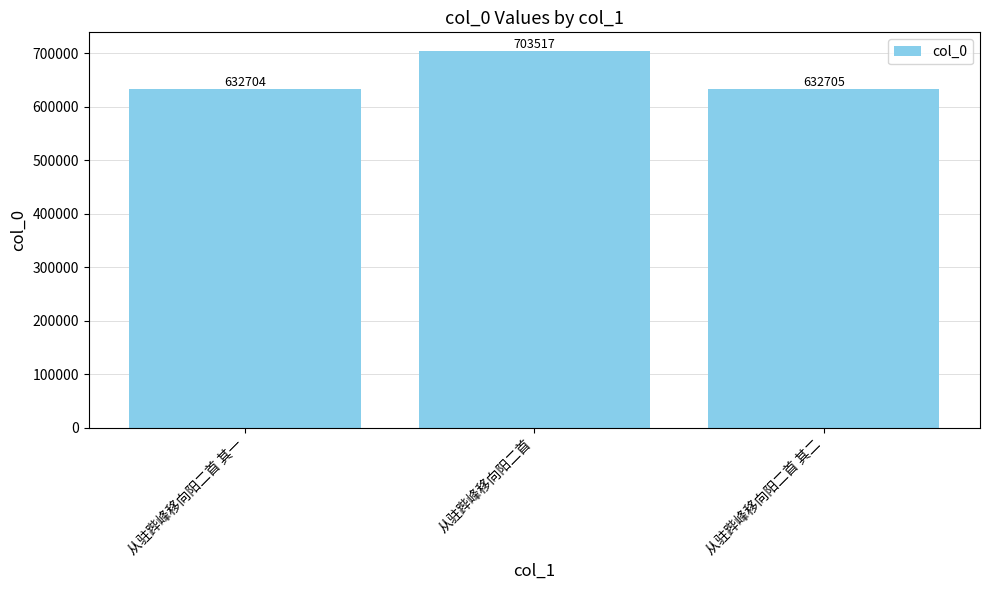

List the labels in order of value, largest first.

从驻跸峰移向阳二首, 从驻跸峰移向阳二首 其二, 从驻跸峰移向阳二首 其一